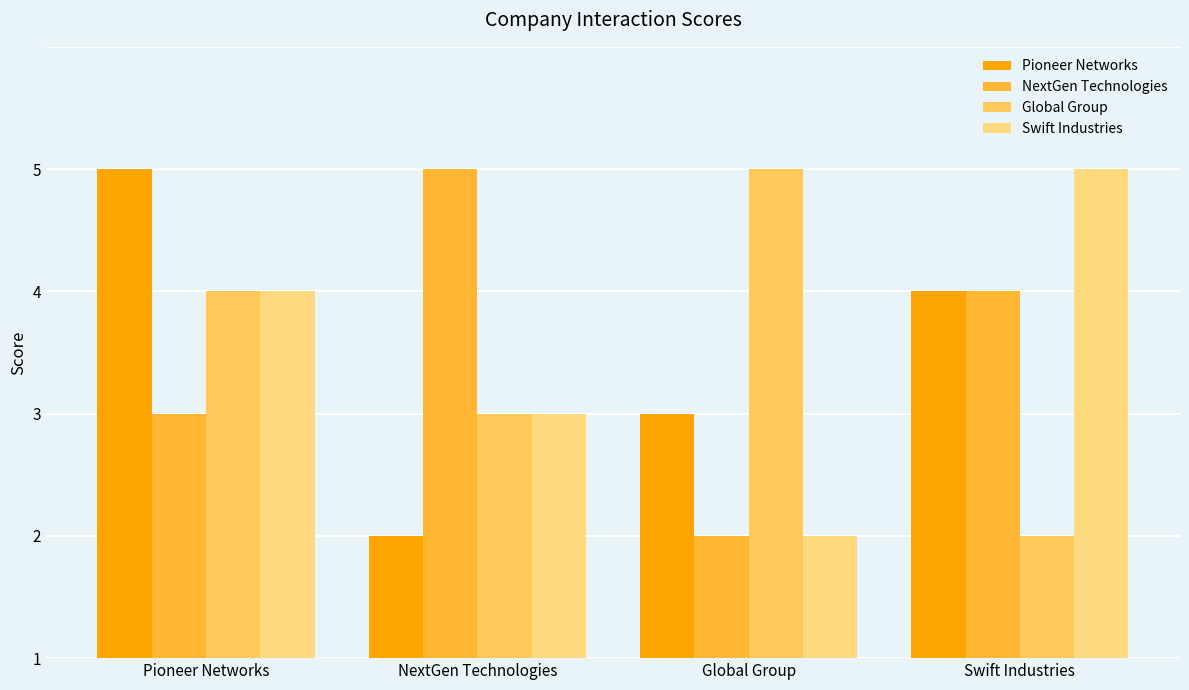

Reading right to left, list all the values displayed in this chart.

Pioneer Networks: 3	2	1	4
NextGen Technologies: 3	1	4	2
Global Group: 1	4	2	3
Swift Industries: 4	1	2	3